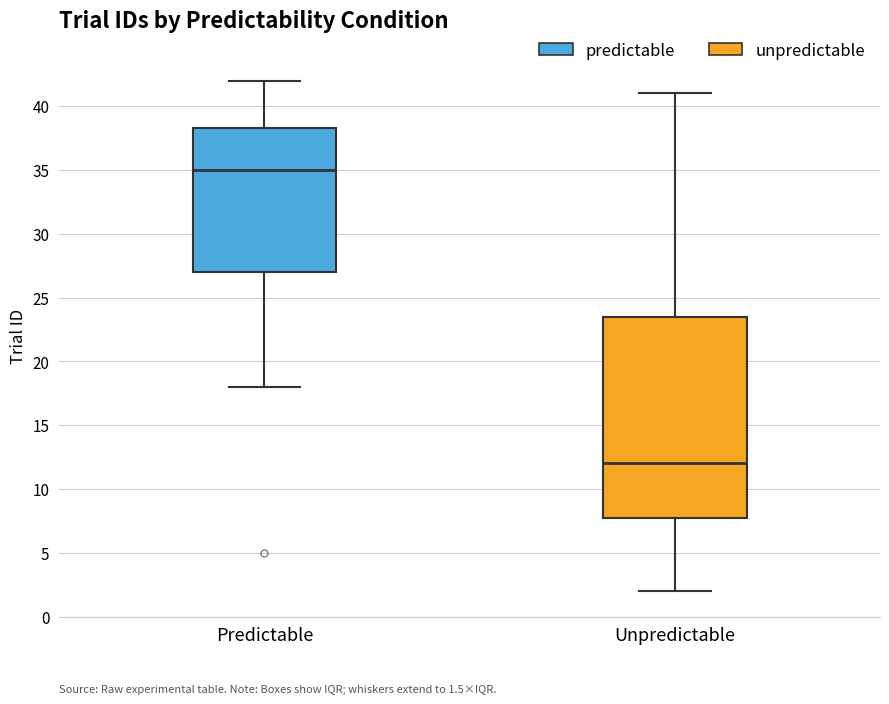

Which box has the highest median line?

Predictable